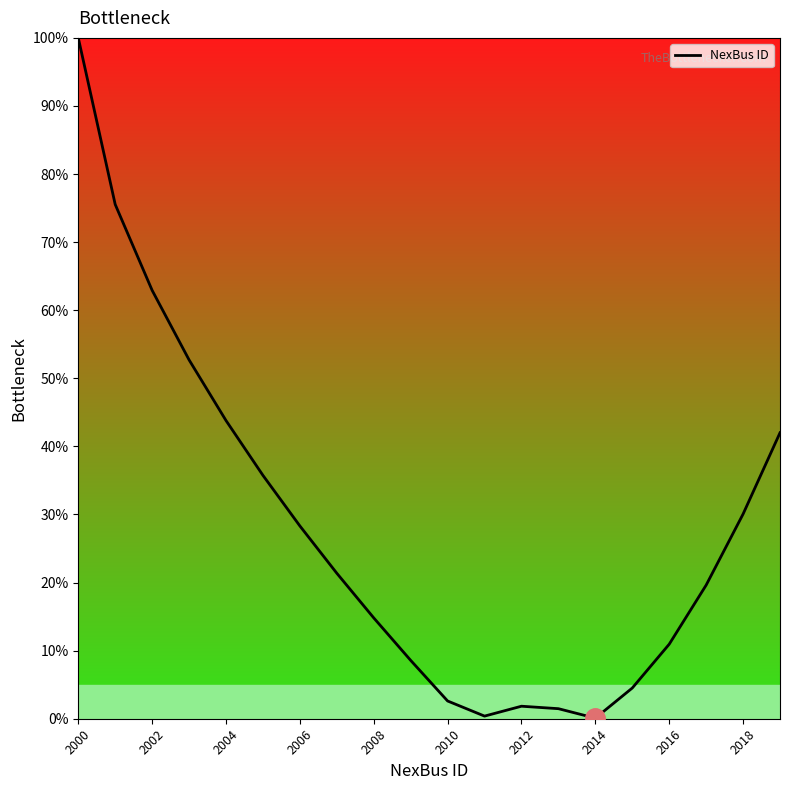

What is the difference between the maximum and second lowest values?

99.6